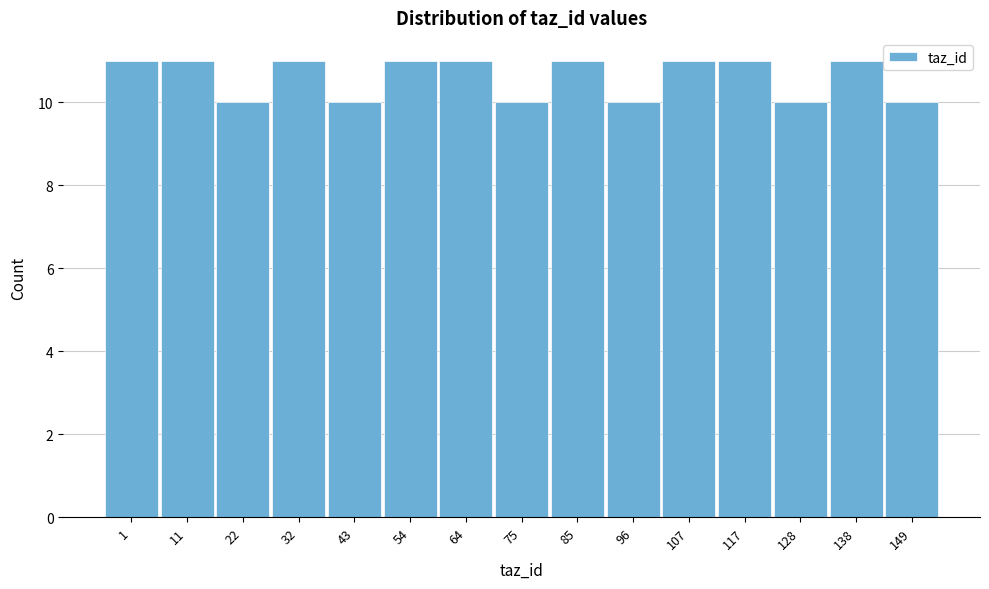

Reading left to right, list all the values displayed in this chart.

1=11	11=11	22=10	32=11	43=10	54=11	64=11	75=10	85=11	96=10	107=11	117=11	128=10	138=11	149=10